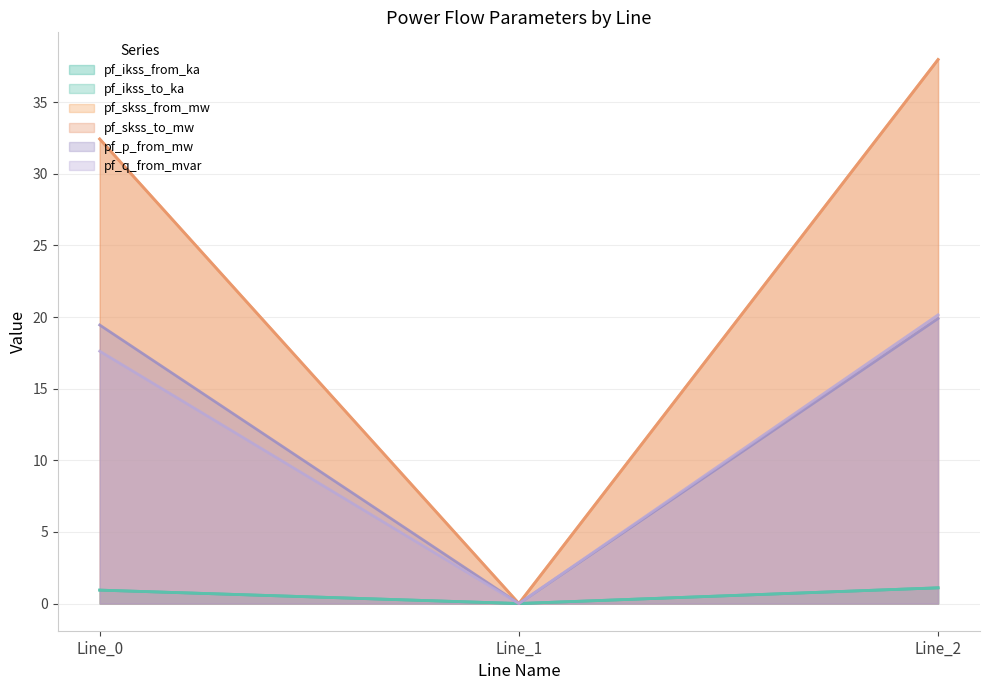

How many data points in pf_skss_to_mw are above 32?

2